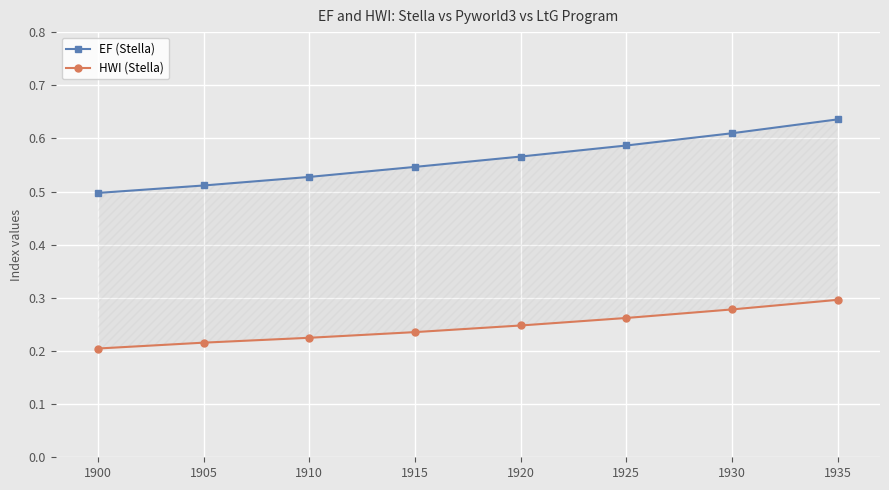

Rank the series by their maximum value, from lowest to highest.

HWI (Stella), EF (Stella)